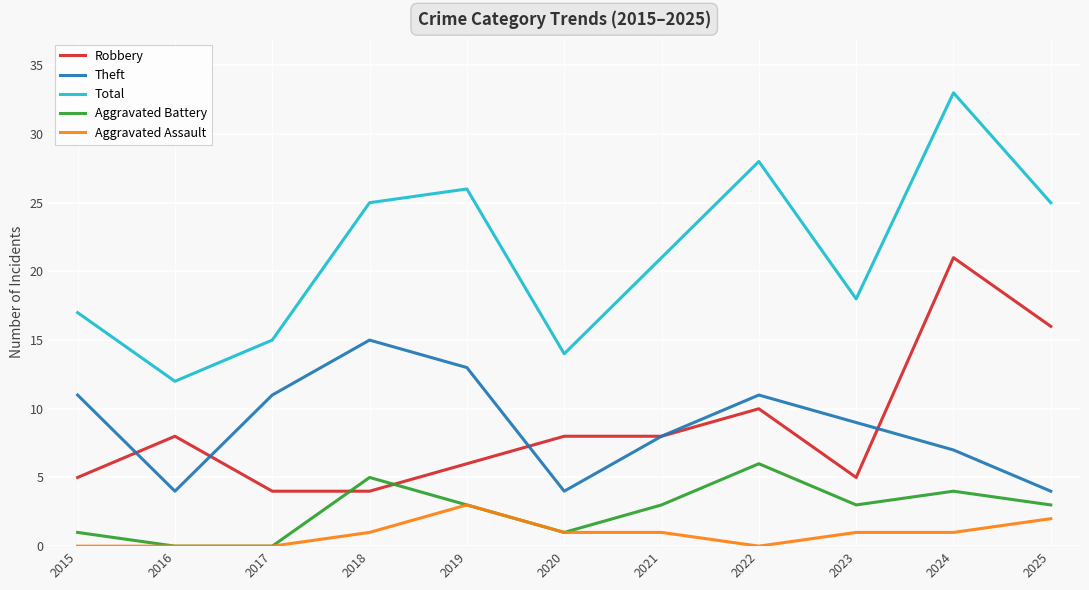

Where is the first local minimum for Theft?

2016